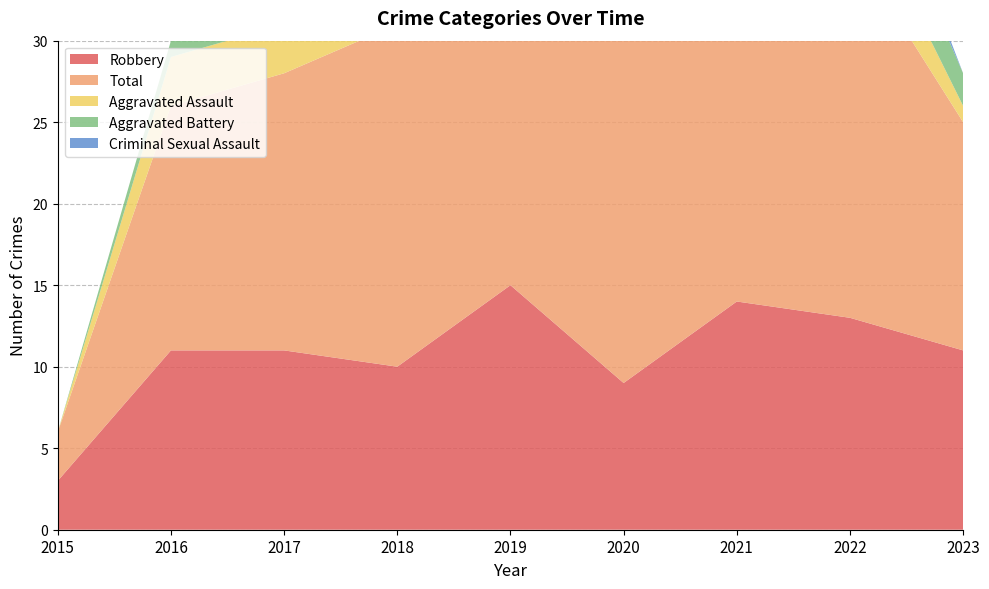

Reading left to right, transcribe all the data shown in this chart.

Robbery: 2015=3	2016=11	2017=11	2018=10	2019=15	2020=9	2021=14	2022=13	2023=11
Total: 2015=3	2016=15	2017=17	2018=21	2019=20	2020=21	2021=18	2022=23	2023=14
Aggravated Assault: 2015=0	2016=3	2017=3	2018=3	2019=1	2020=6	2021=0	2022=4	2023=1
Aggravated Battery: 2015=0	2016=1	2017=3	2018=8	2019=1	2020=5	2021=3	2022=4	2023=2
Criminal Sexual Assault: 2015=0	2016=0	2017=0	2018=0	2019=2	2020=1	2021=1	2022=2	2023=0